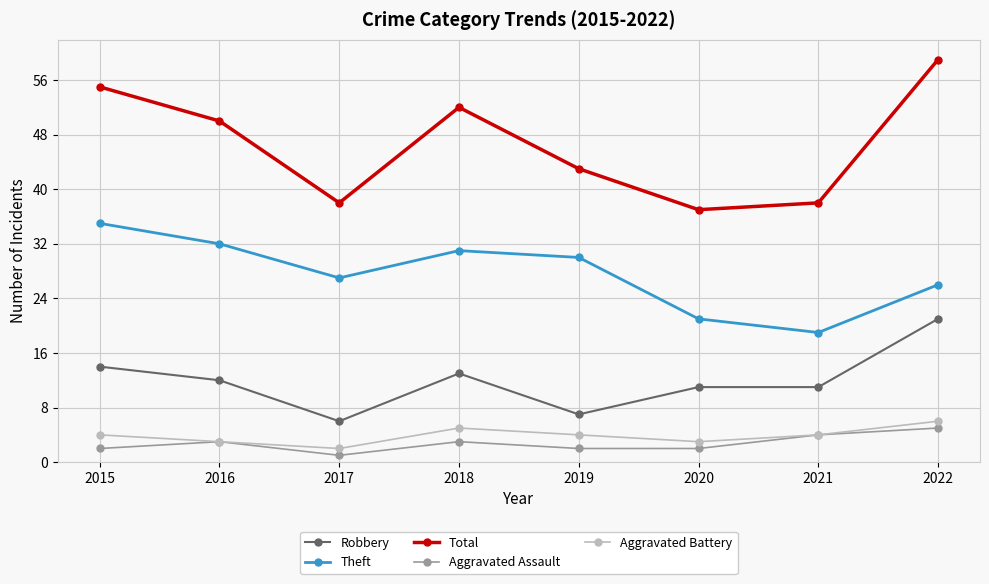

True or false: Aggravated Assault has more than 1 interior local peaks.

True